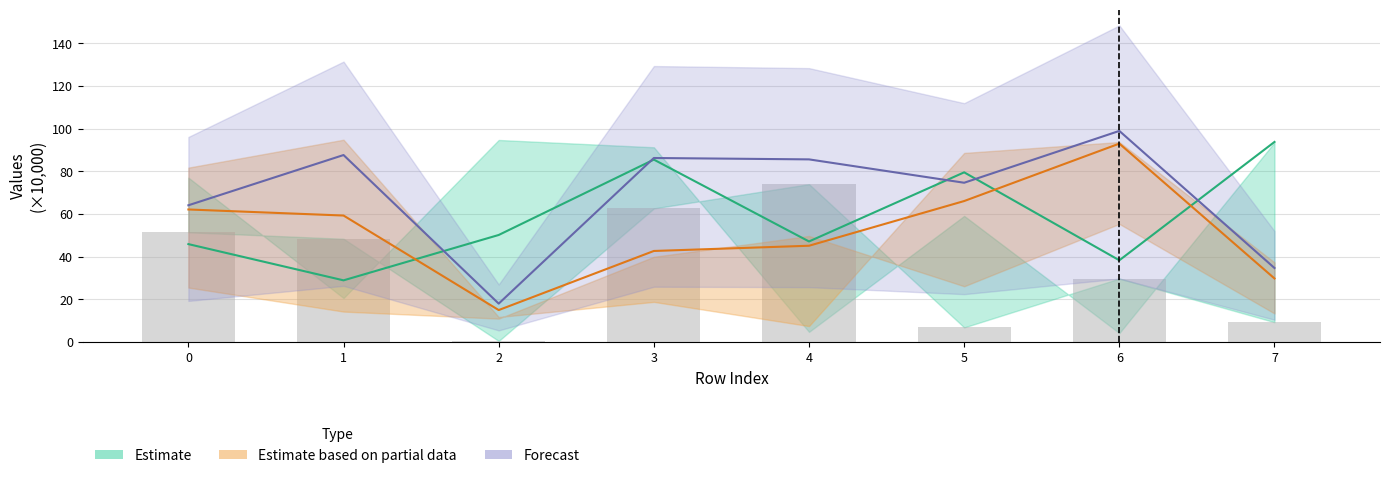

What is the difference between the maximum and second lowest values?

67.1